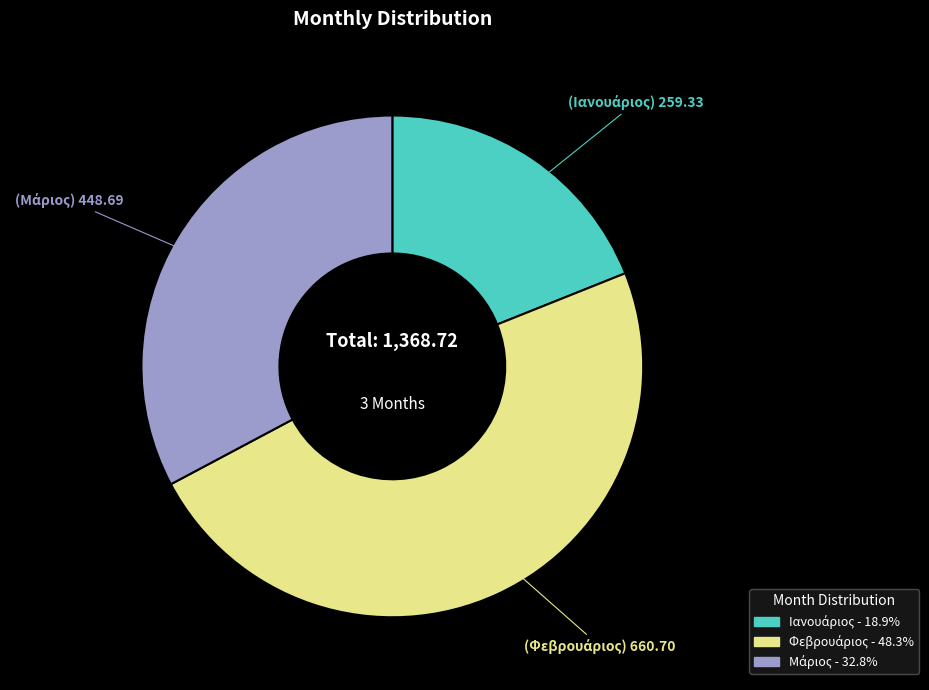

Does any single category account for the majority?

No